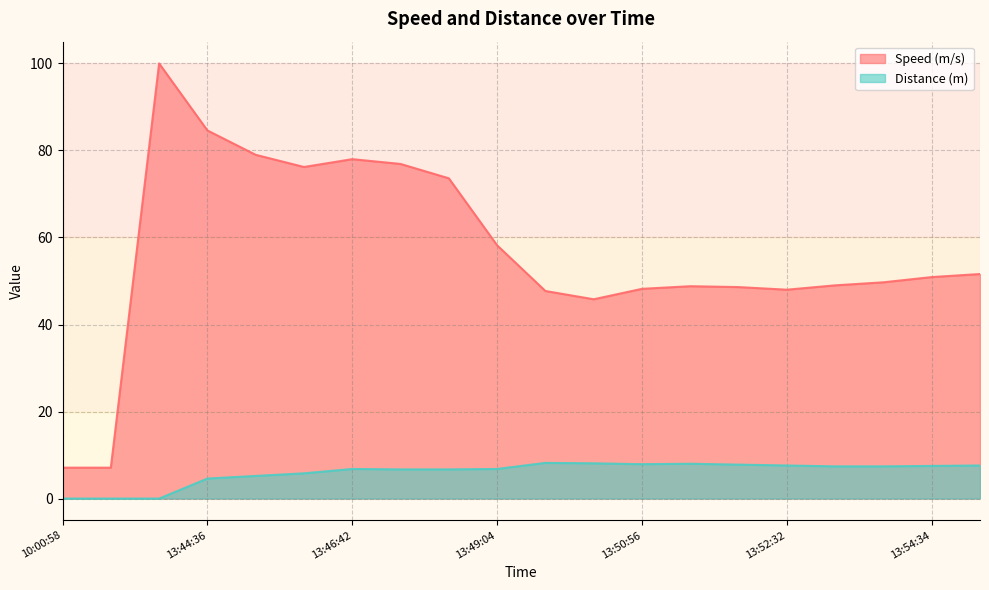

What is the total value across all series at 10:00:58?

7.1